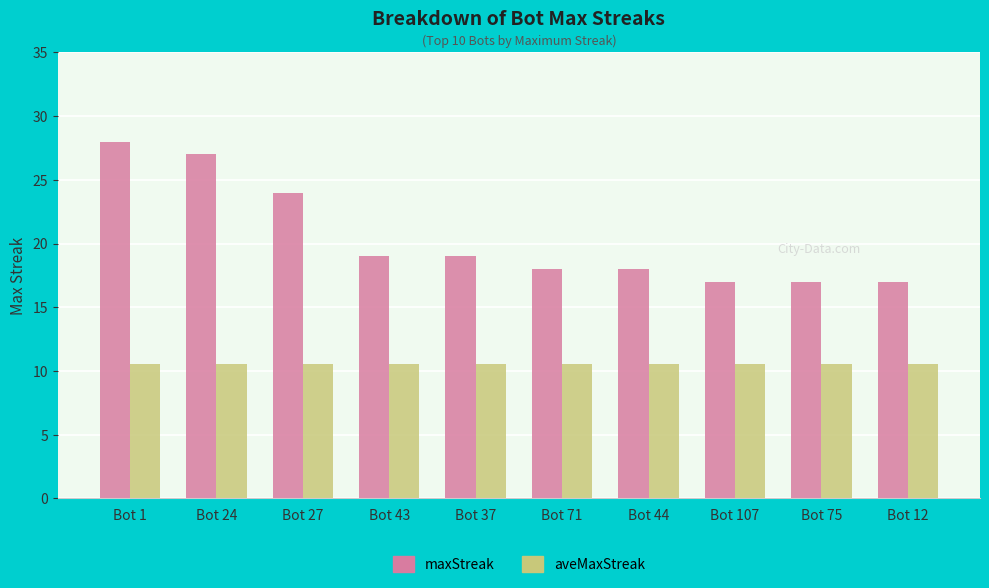

Count the number of categories in the chart.

10